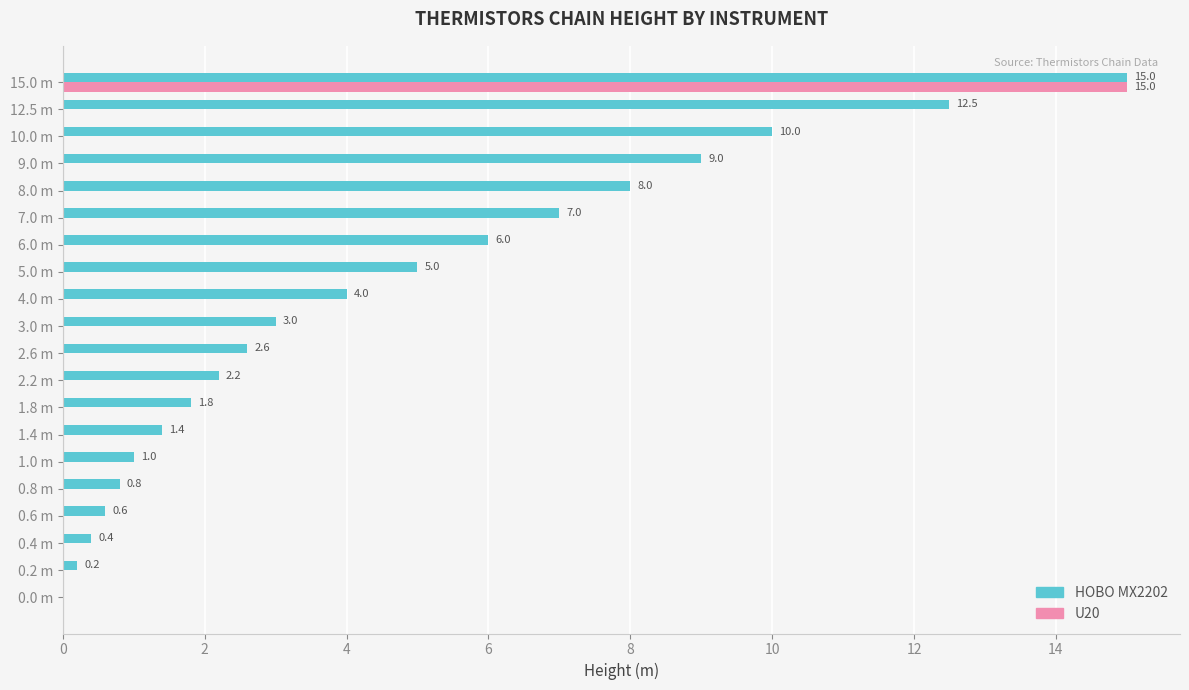

What is the sum of the U20 values at 15.0 m and 8.0 m?

15.0